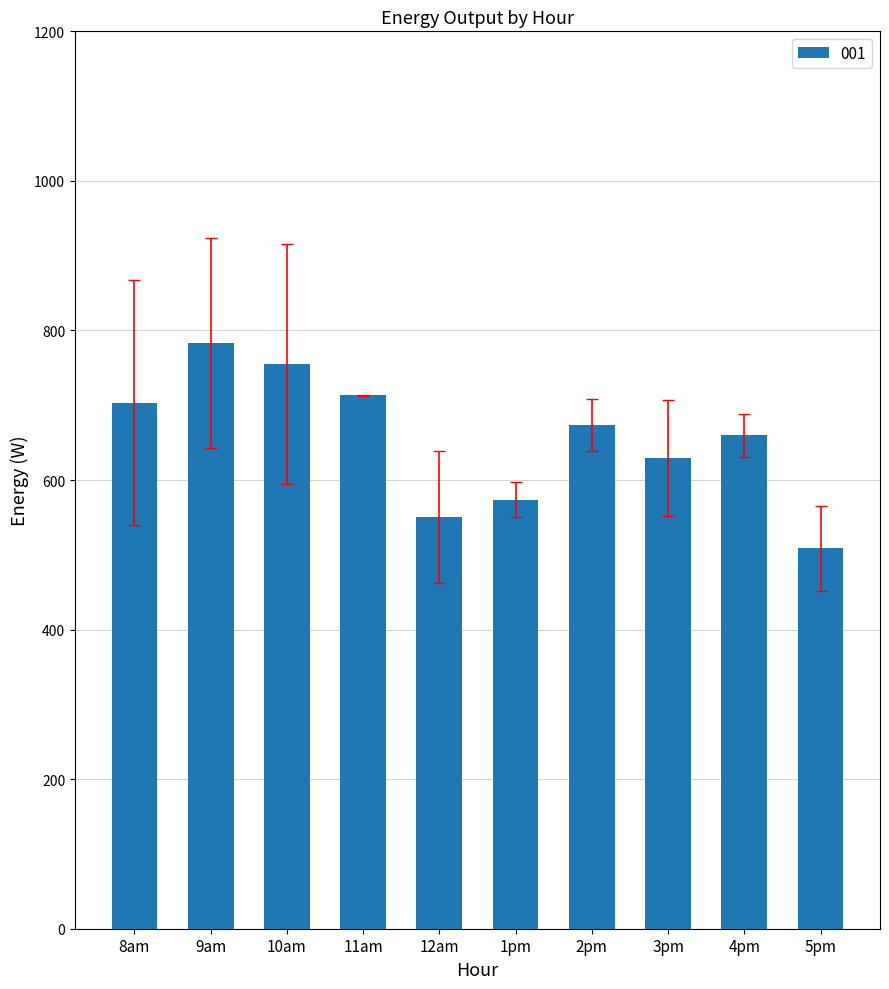

What value does the data have at 5pm?

508.5